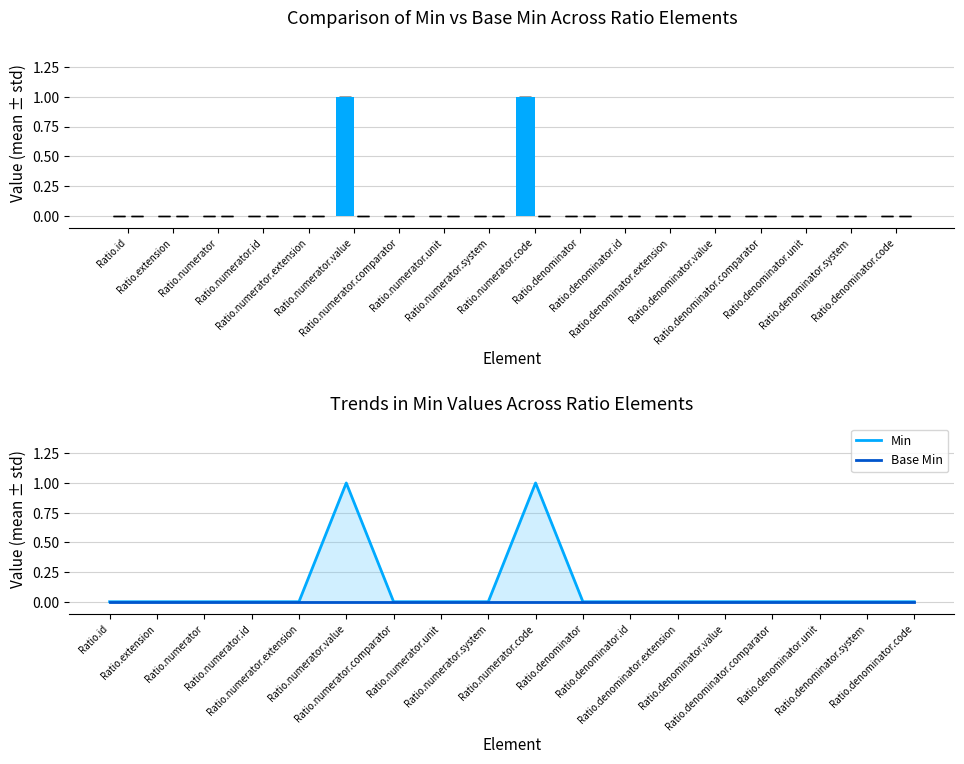

Which series has the widest spread of values?

Min